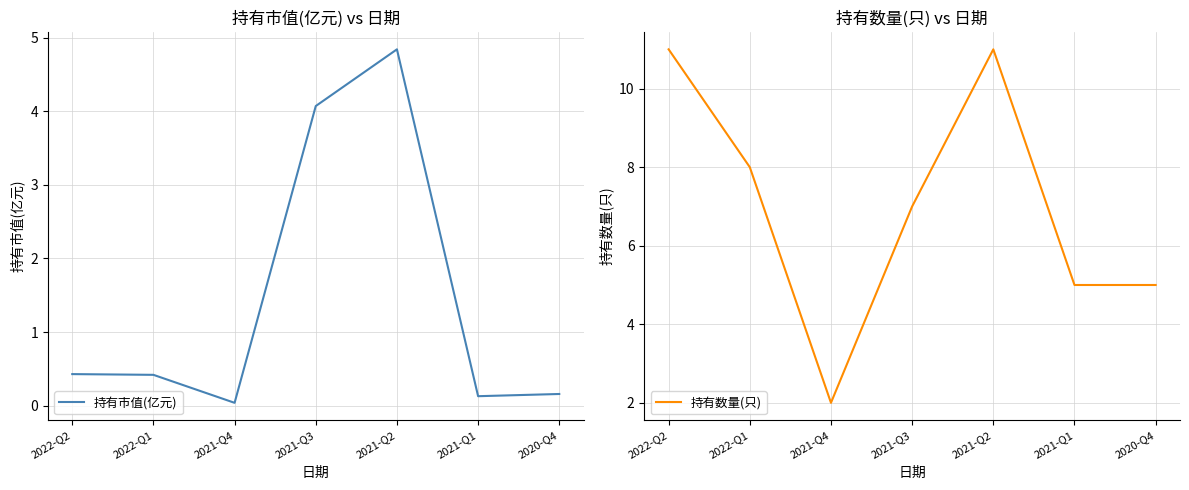

At which category does the chart reach its peak across all series?

2022-Q2